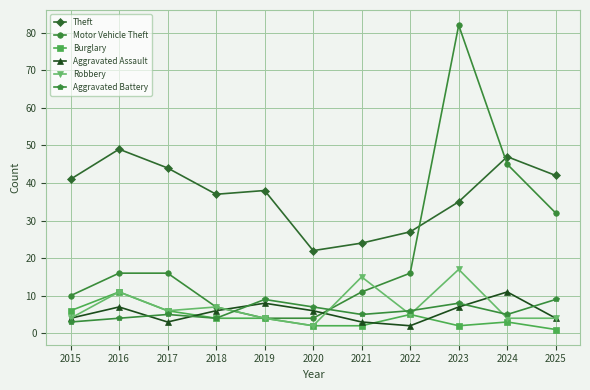

The Burglary series shows 11 at 2016. True or false?

True